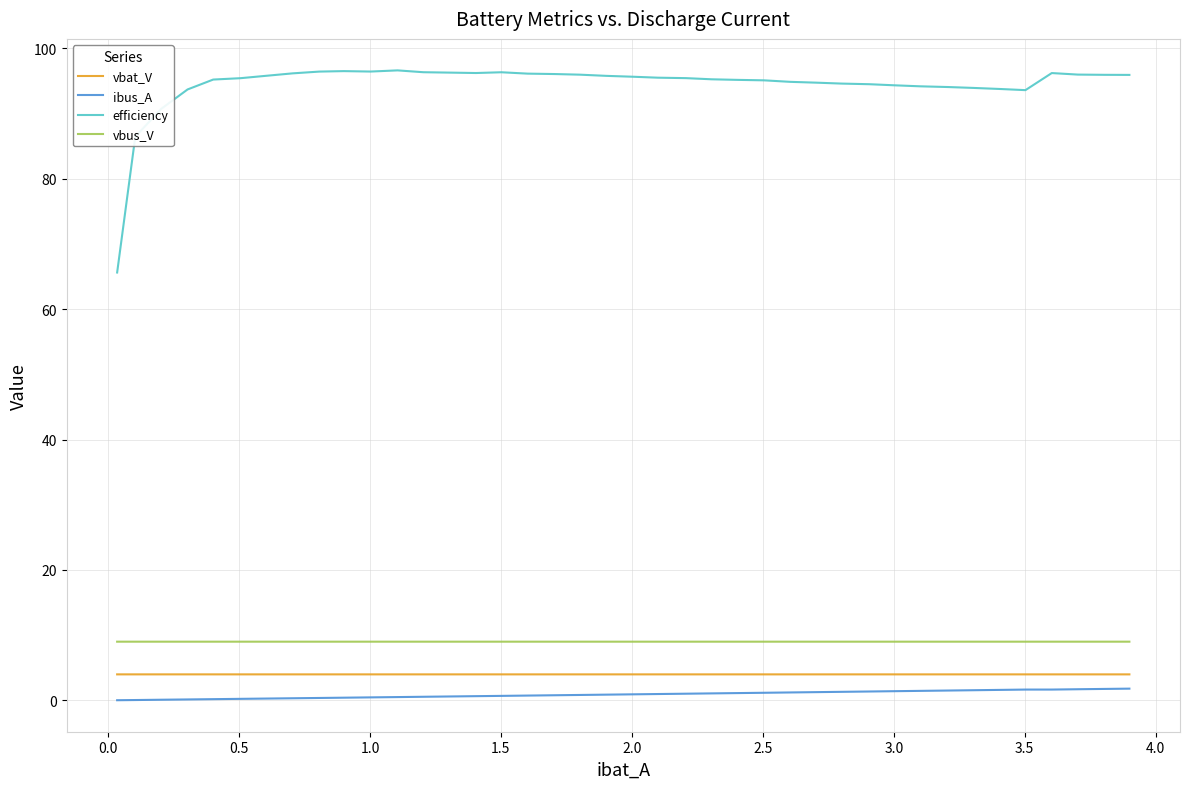

What is the maximum value for efficiency?

96.6